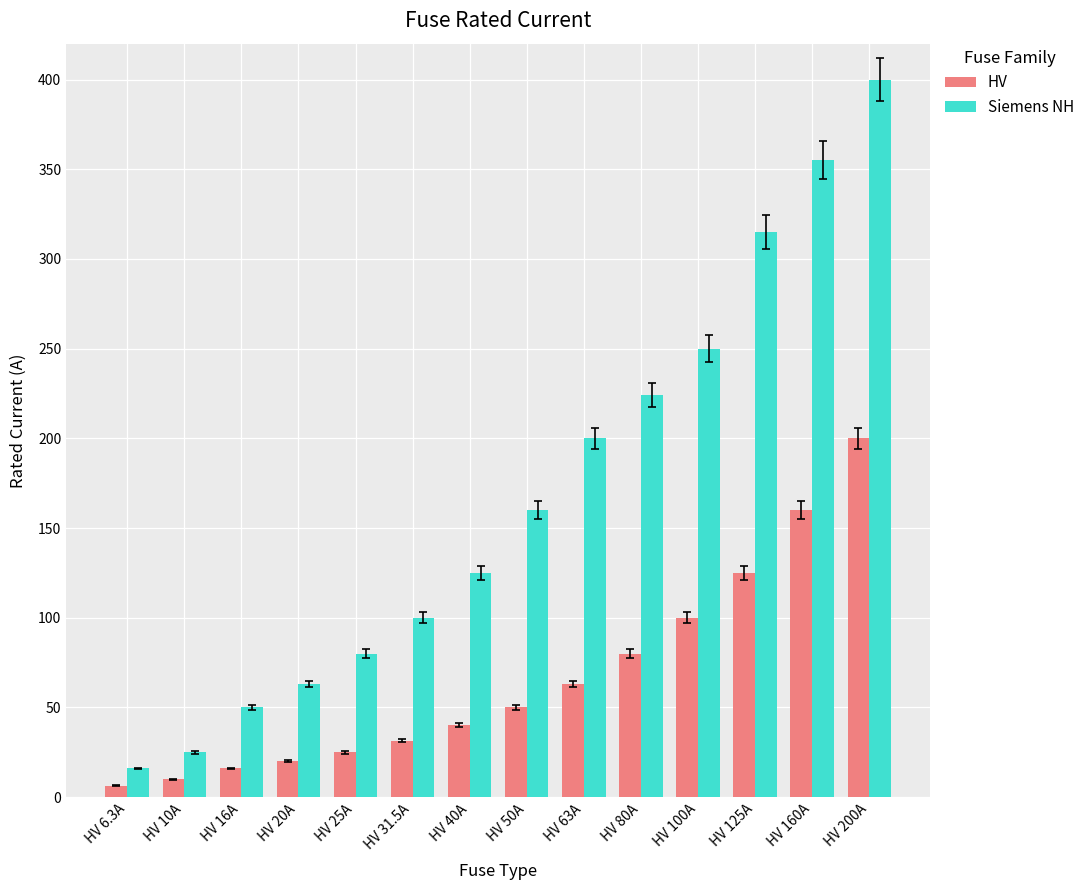

Reading left to right, what are all the values shown in this chart?

HV: HV 6.3A=6.3	HV 10A=10.0	HV 16A=16.0	HV 20A=20.0	HV 25A=25.0	HV 31.5A=31.5	HV 40A=40.0	HV 50A=50.0	HV 63A=63.0	HV 80A=80.0	HV 100A=100.0	HV 125A=125.0	HV 160A=160.0	HV 200A=200.0
Siemens NH: HV 6.3A=16.0	HV 10A=25.0	HV 16A=50.0	HV 20A=63.0	HV 25A=80.0	HV 31.5A=100.0	HV 40A=125.0	HV 50A=160.0	HV 63A=200.0	HV 80A=224.0	HV 100A=250.0	HV 125A=315.0	HV 160A=355.0	HV 200A=400.0